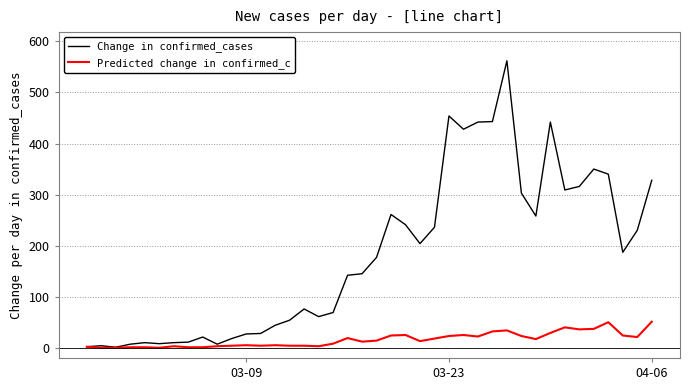

True or false: Predicted change in confirmed_c has more than 2 interior local peaks.

True